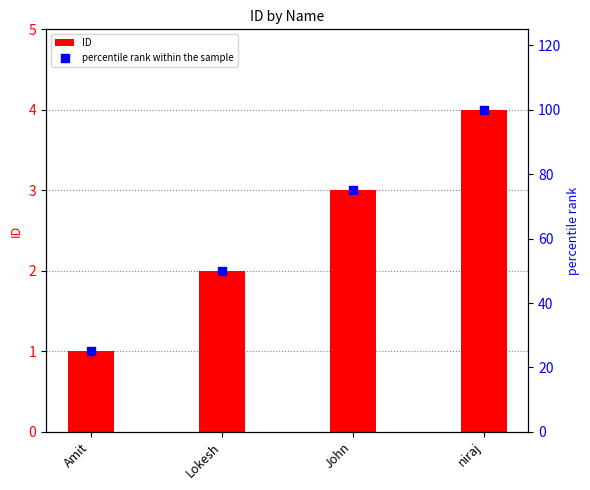

What is the total value across all series at Lokesh?

52